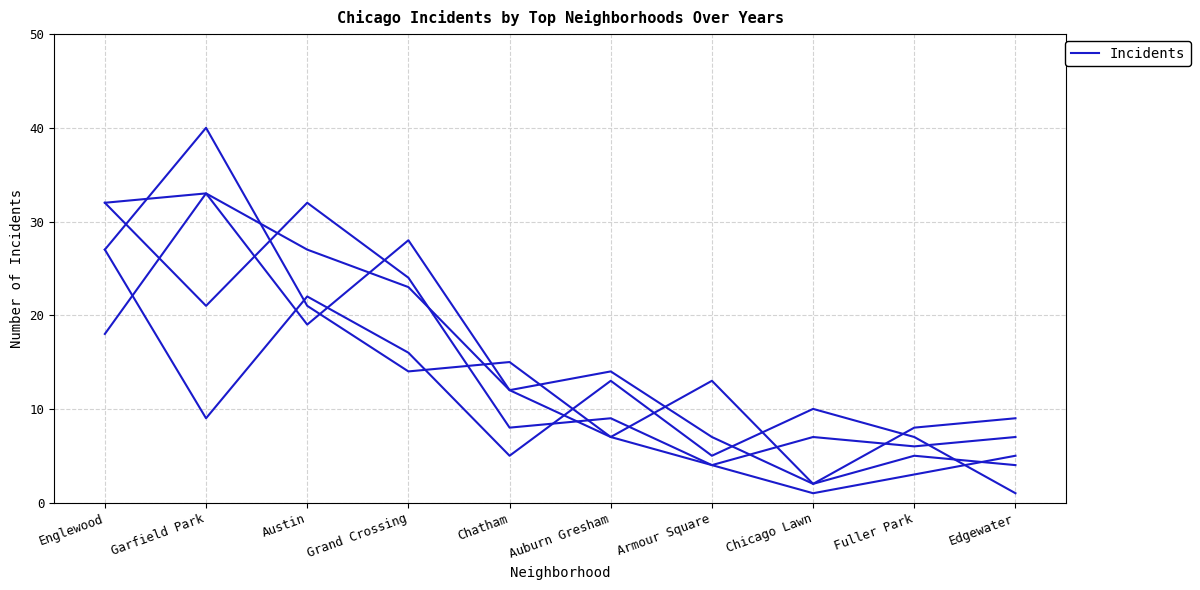

Count the number of data series in this chart.

5